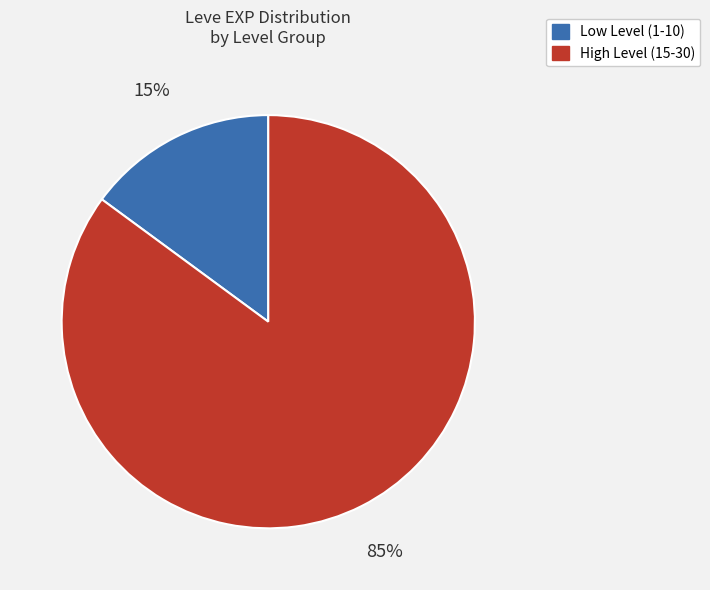

To the nearest percent, what is the difference between the largest and smallest slice percentages?

70%